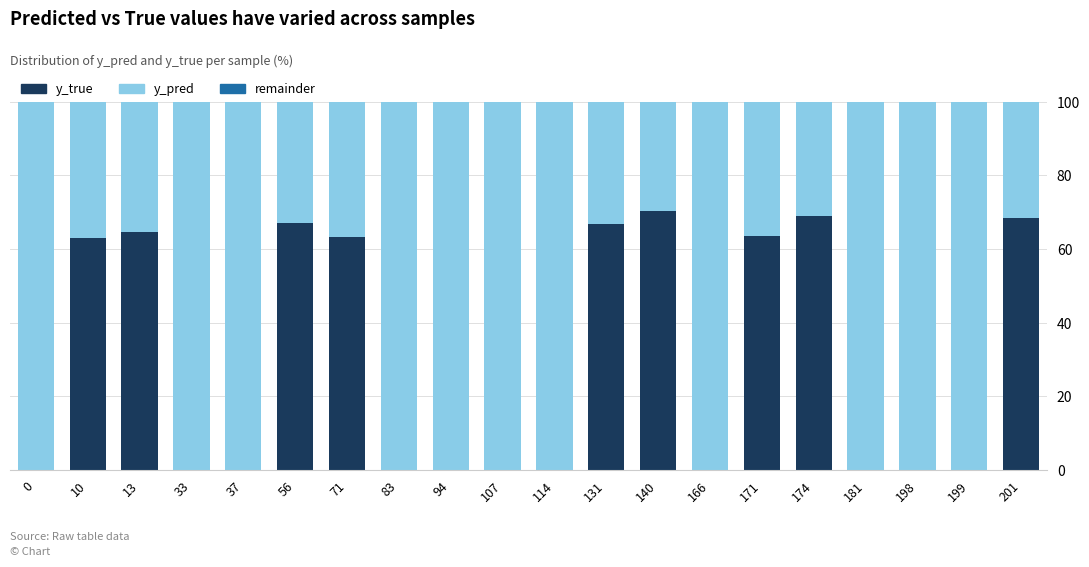

What is the highest value of the y_true series?

70.5